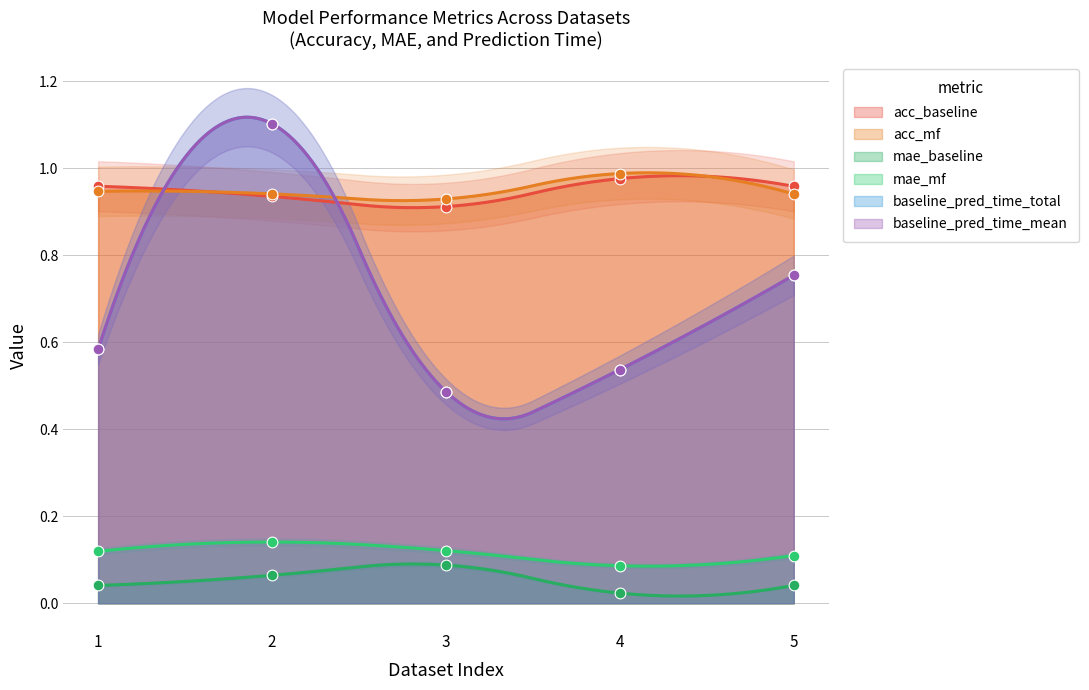

Is the value of mae_mf at 5 greater than the value of acc_baseline at 2?

No